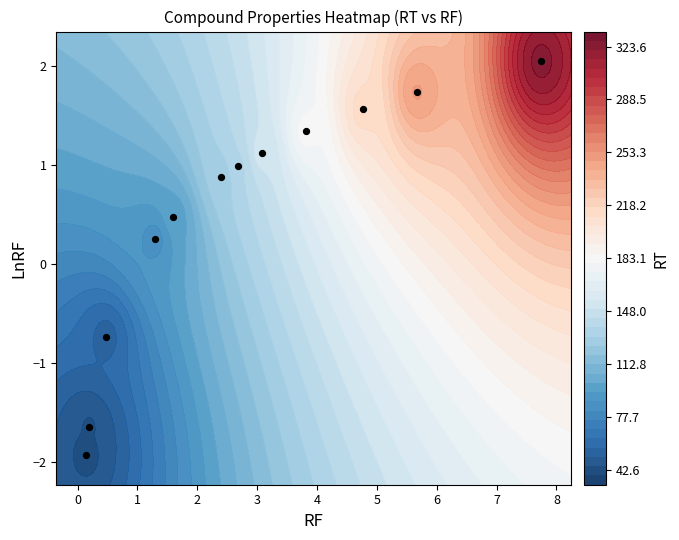

Read the RF value at 11.

0.1